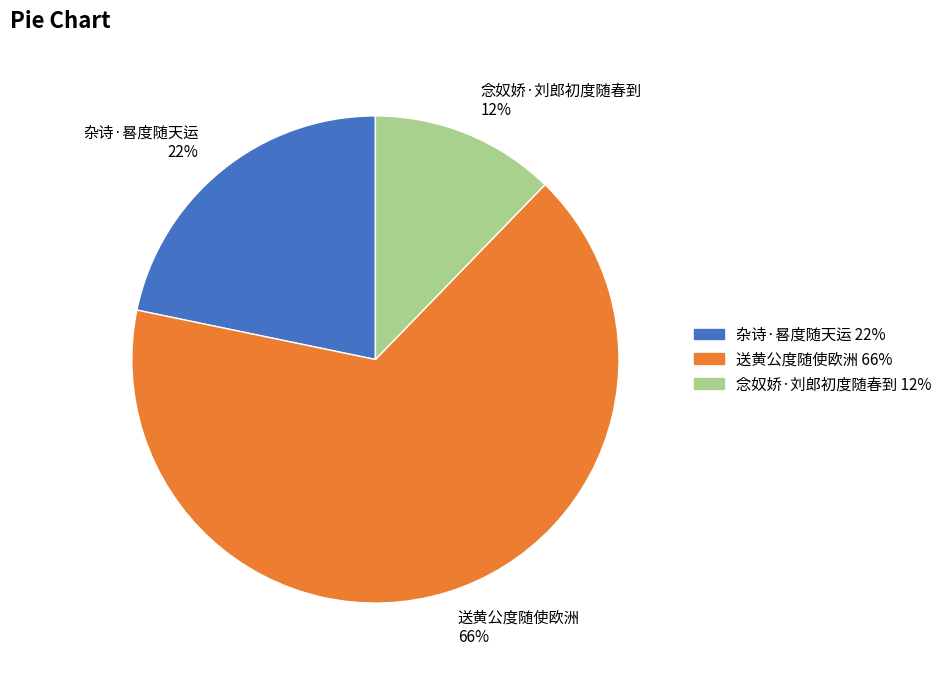

To the nearest percent, what is the average slice percentage?

33%